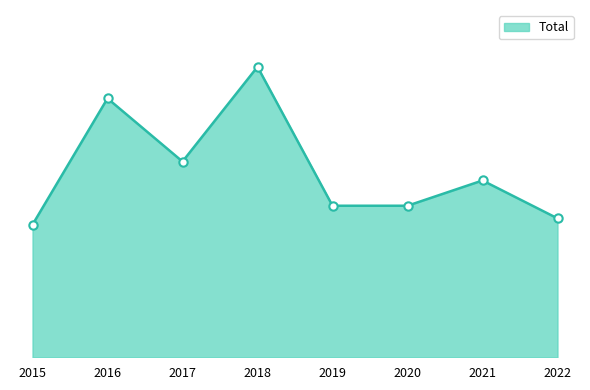

Does the chart display data point markers on the line(s)?

No